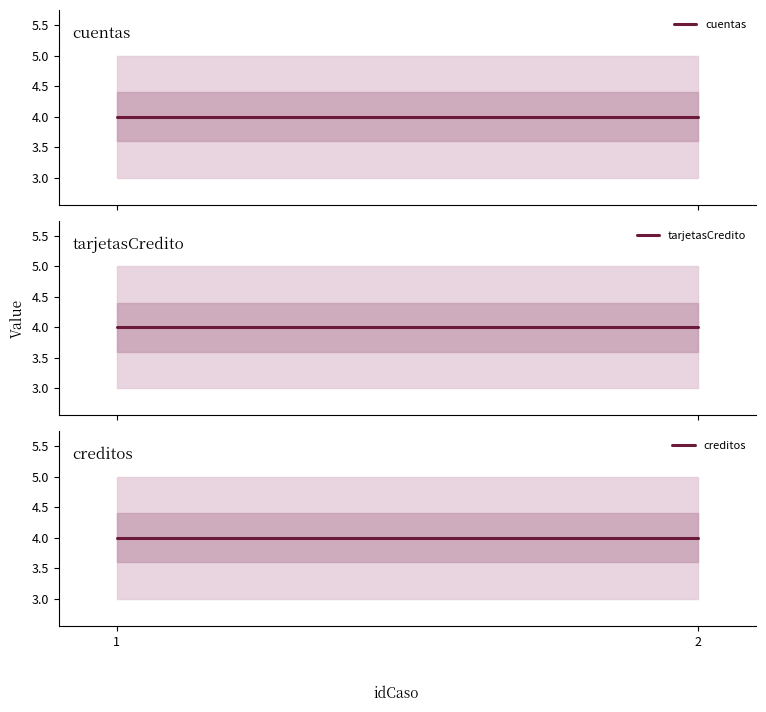

The value of cuentas at 1 is 6. True or false?

False